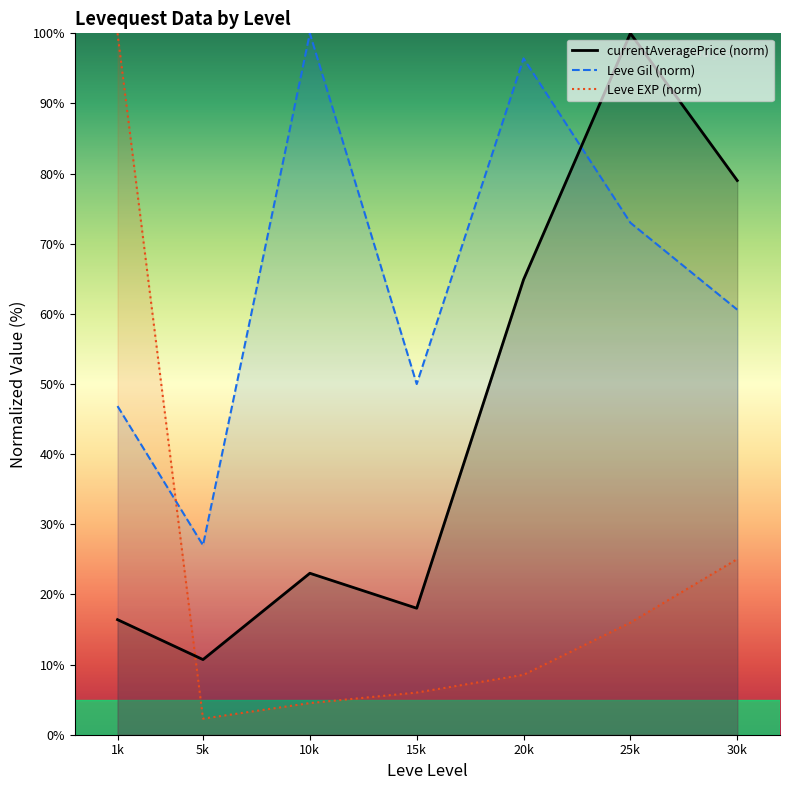

Between which two adjacent categories do currentAveragePrice (norm) and Leve EXP (norm) first intersect?

1k and 5k